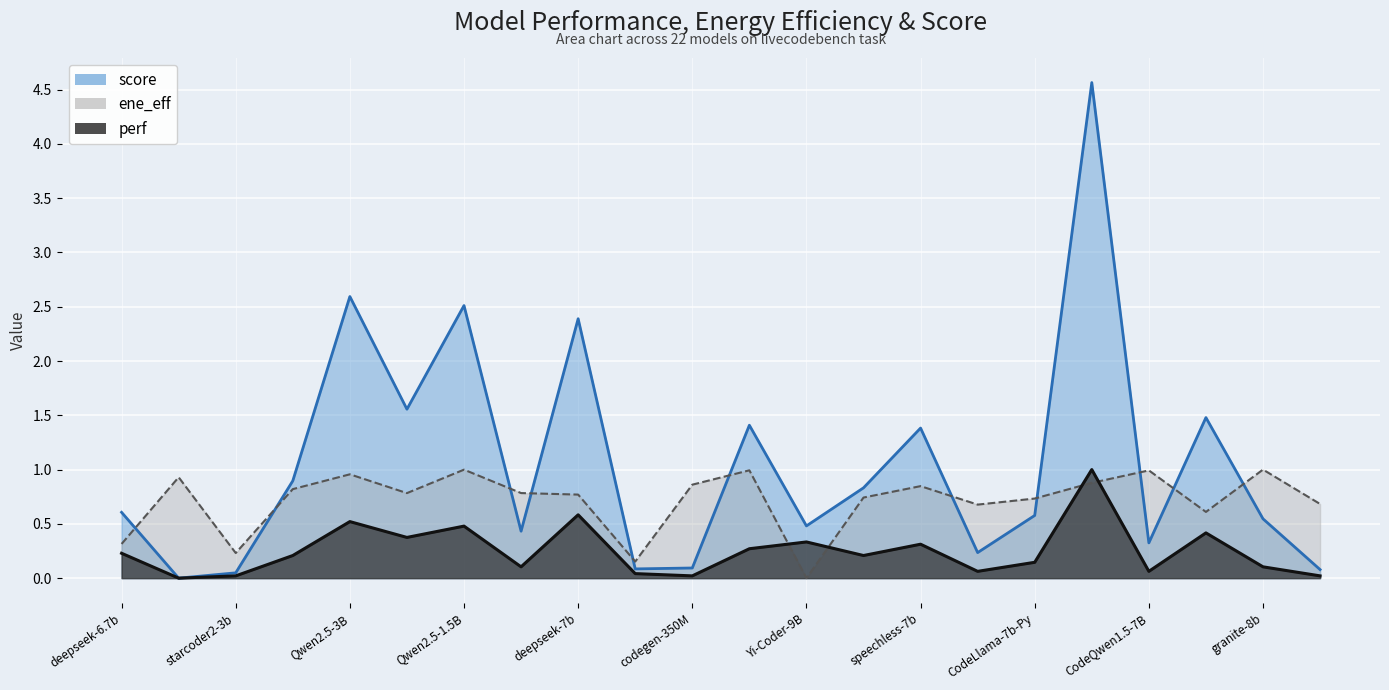

At how many categories does at least one series exceed 2?

4